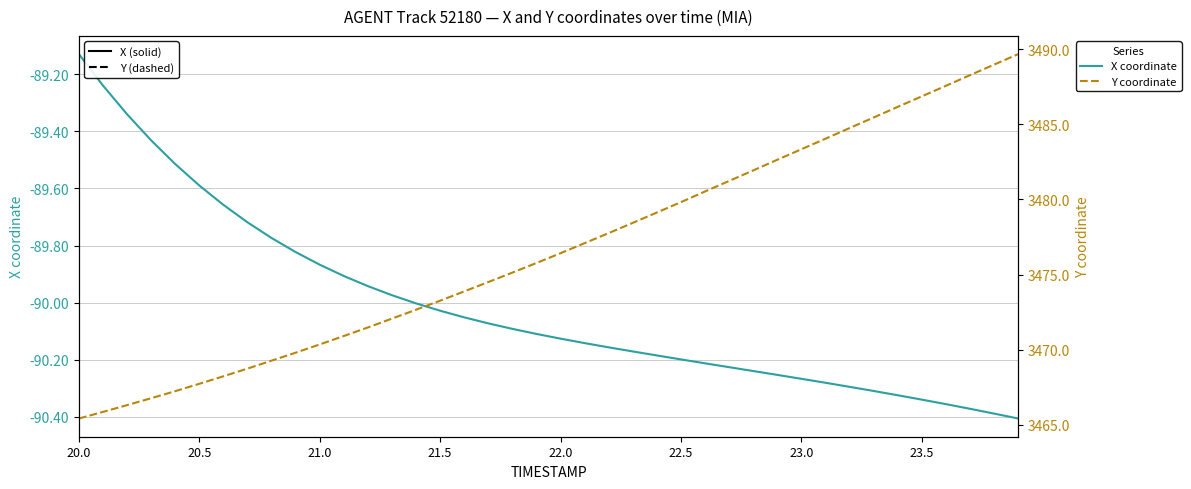

True or false: X and Y cross at least once.

False